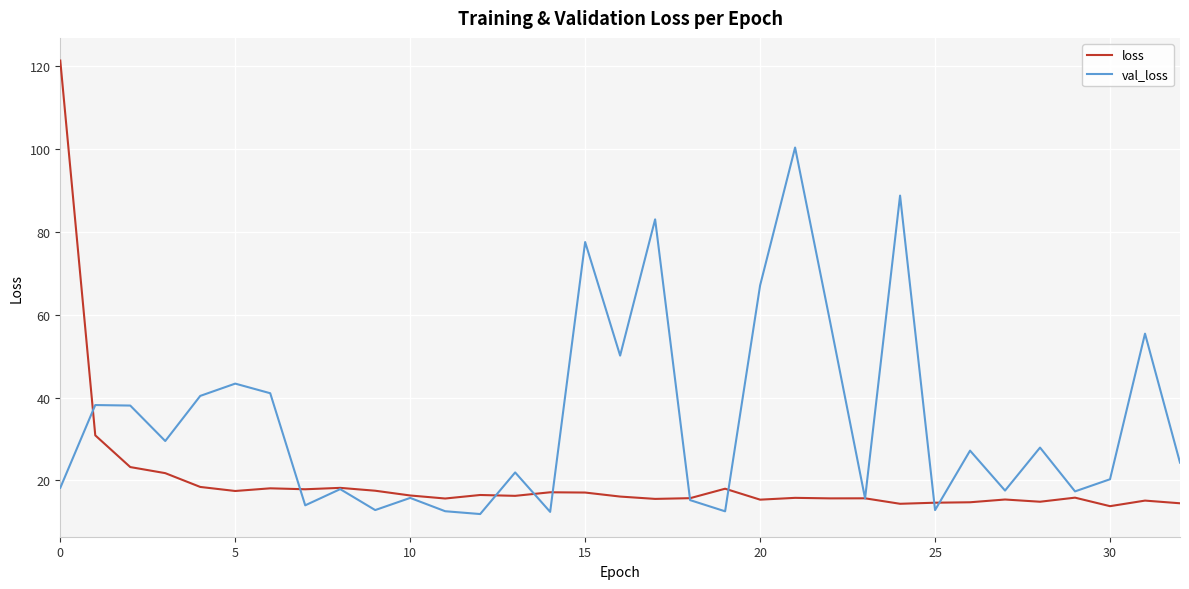

Which series has the widest spread of values?

loss